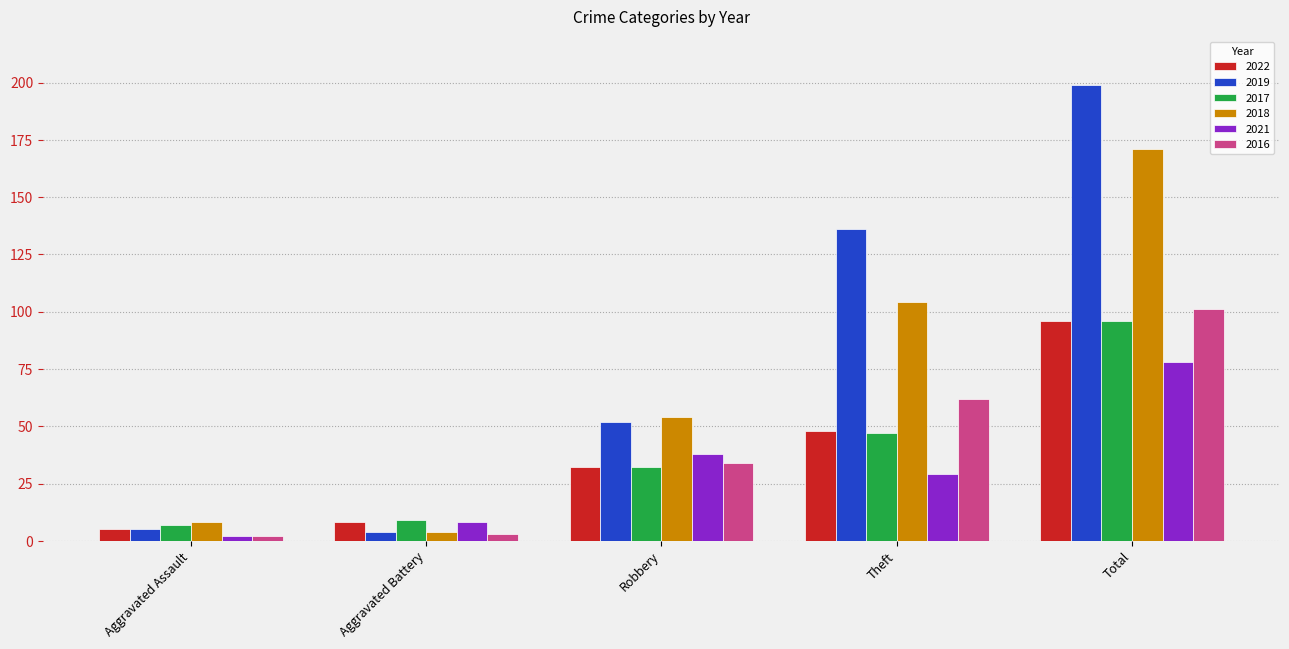

What is the average value of the 2022 series?

38